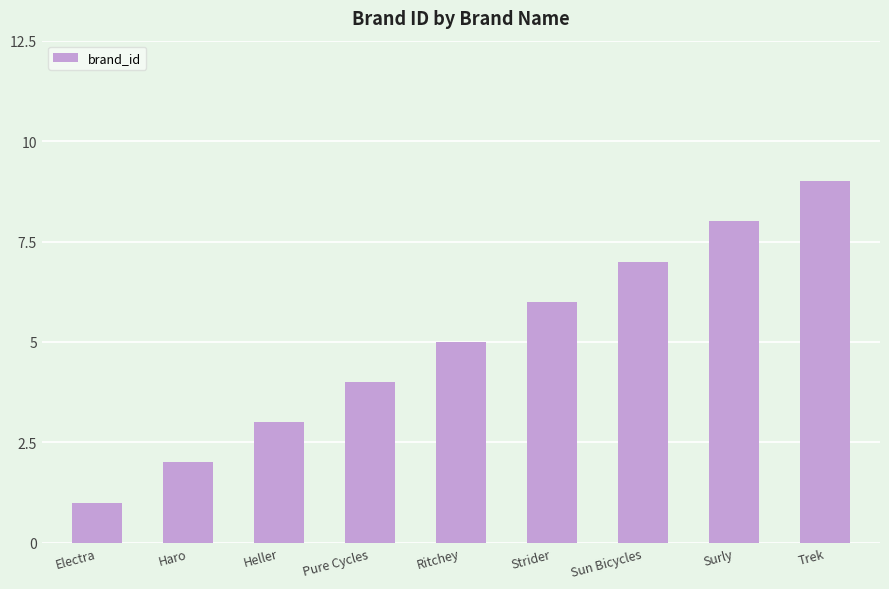

What is the smallest value displayed?

1